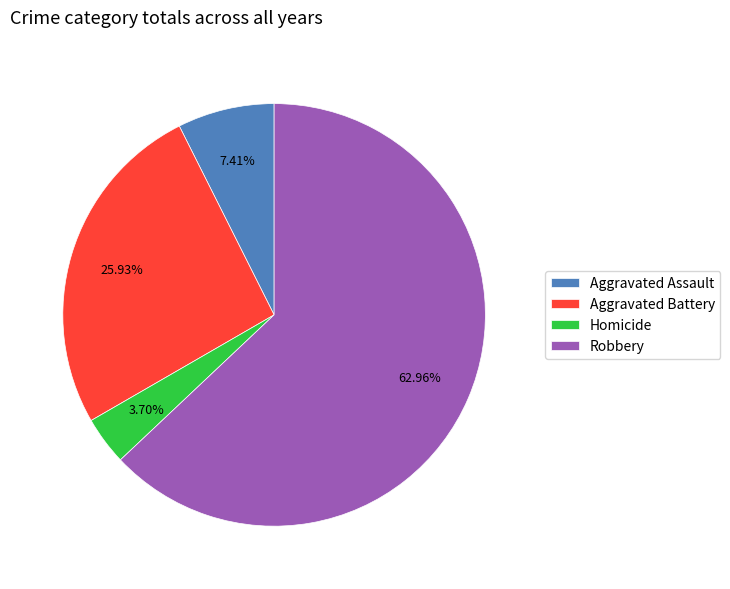

How many segments does this pie chart have?

4